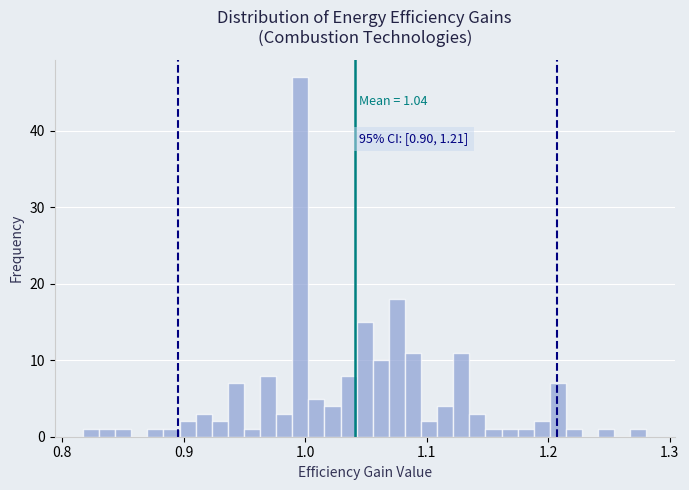

Read against the x-axis, roughly where is the centre of the tallest bar?

1.00